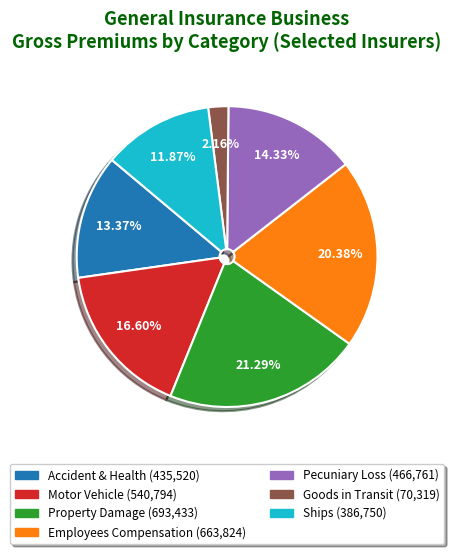

What is the largest slice in the pie chart?

Property Damage